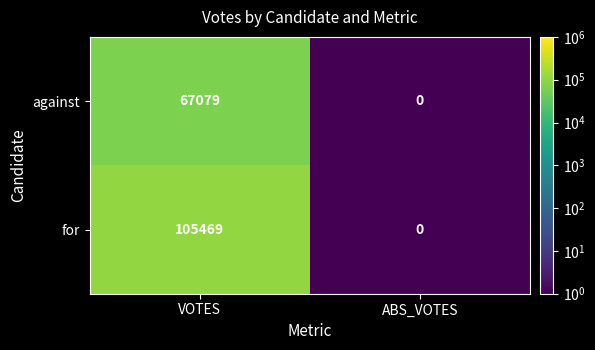

Between VOTES and ABS_VOTES, which series saw the biggest shift?

for